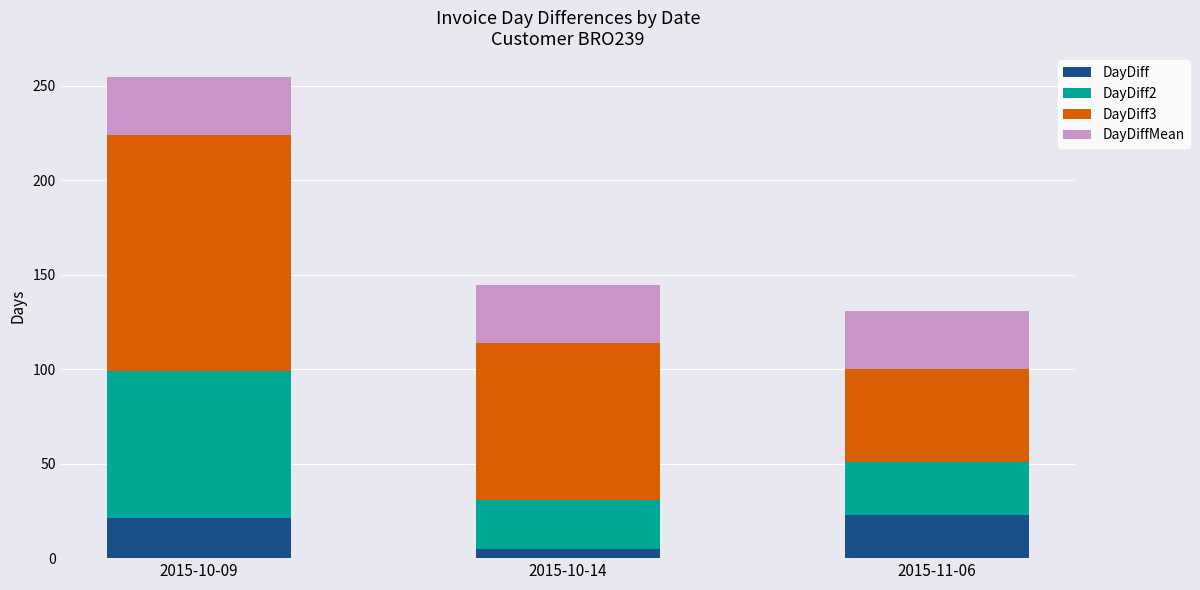

What is the sum of all DayDiff values?

49.0